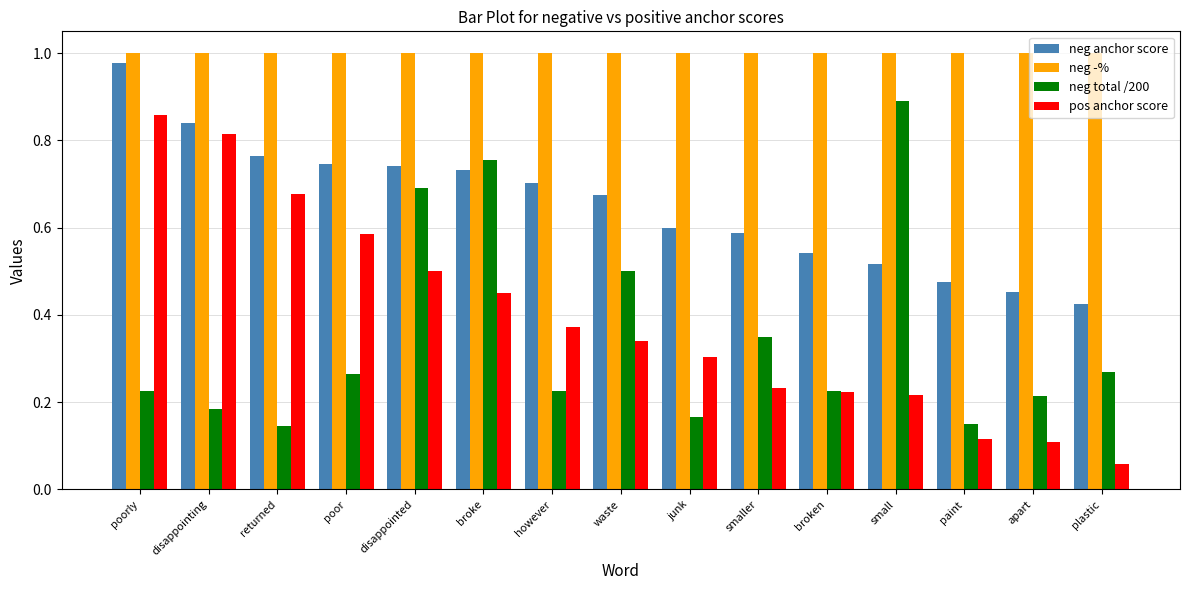

At how many categories does at least one series exceed 0?

15